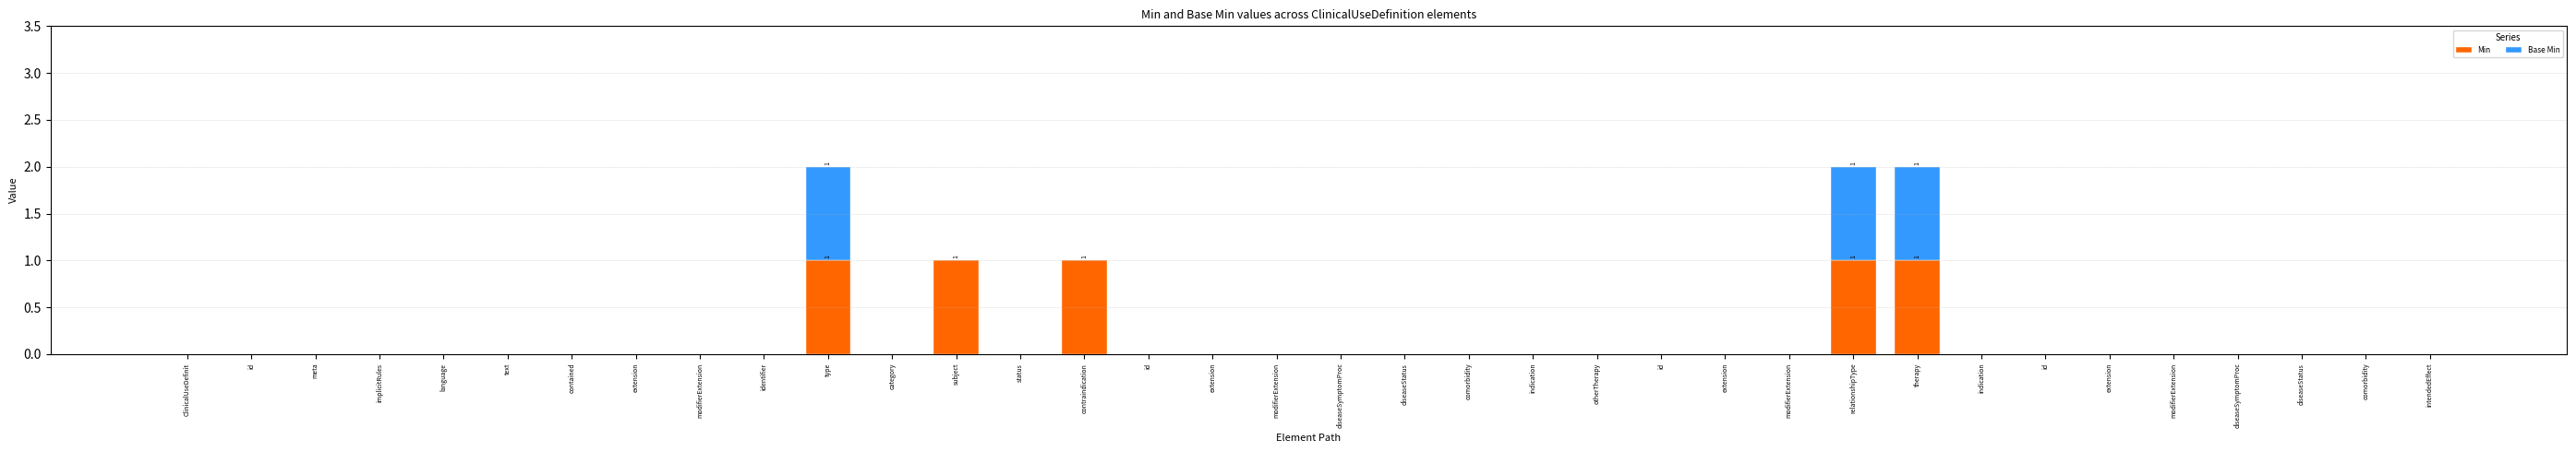

Does the chart contain stacked bars?

Yes